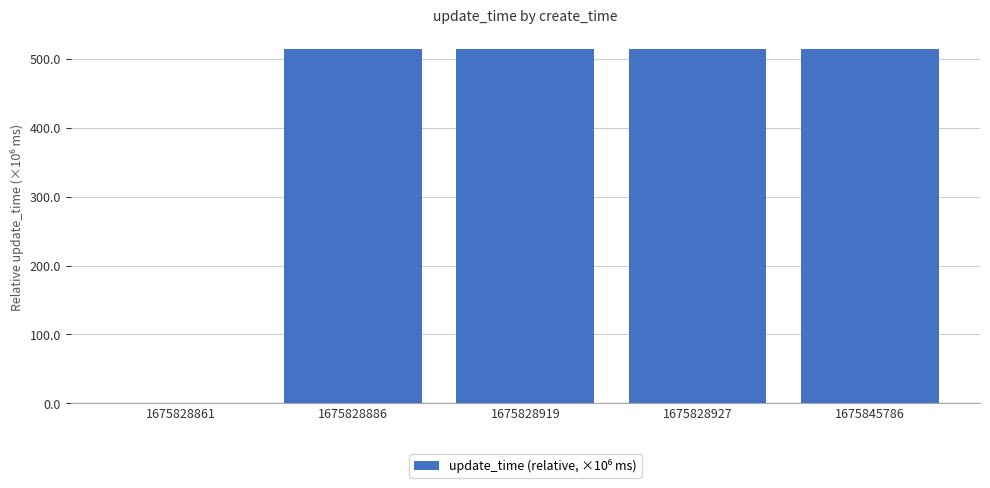

What is the maximum value shown in the chart?

514.1